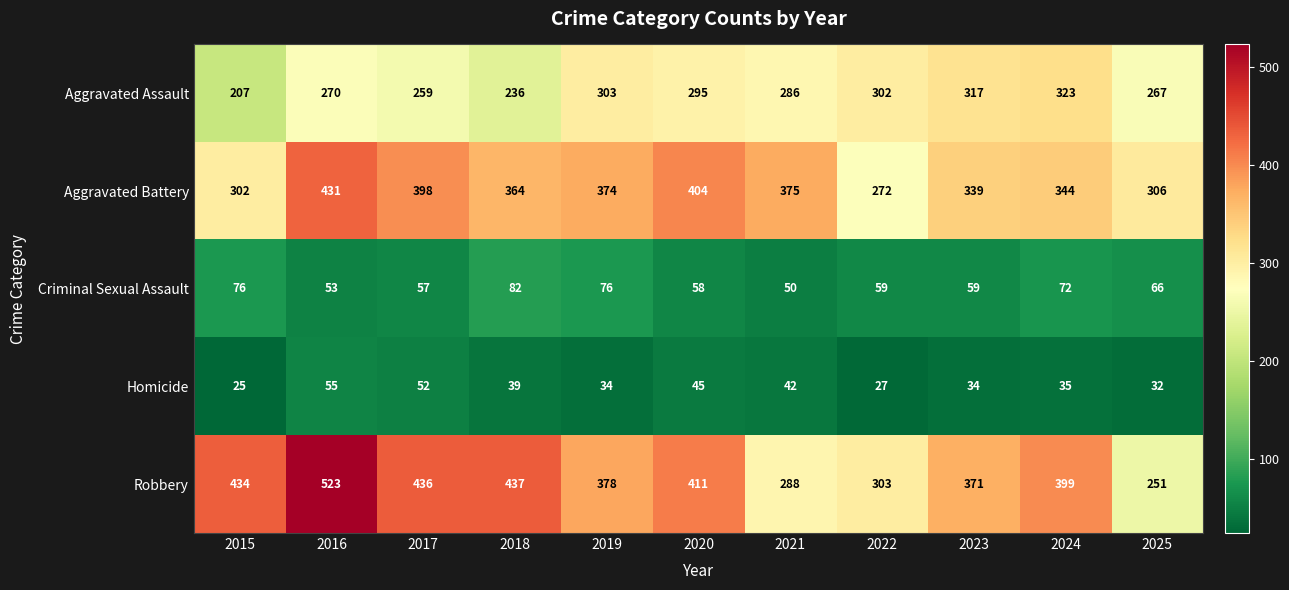

At which category is the sum across all series the highest?

2016